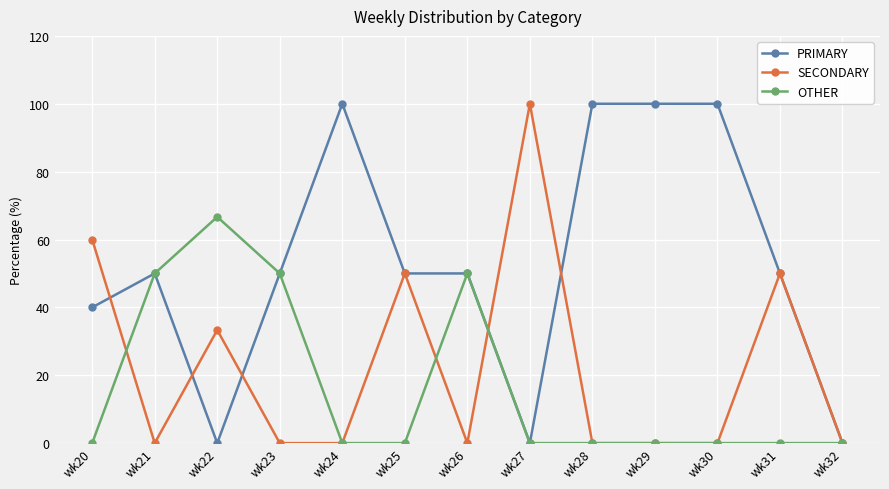

Is it true that SECONDARY equals 0.0 at wk30?

True